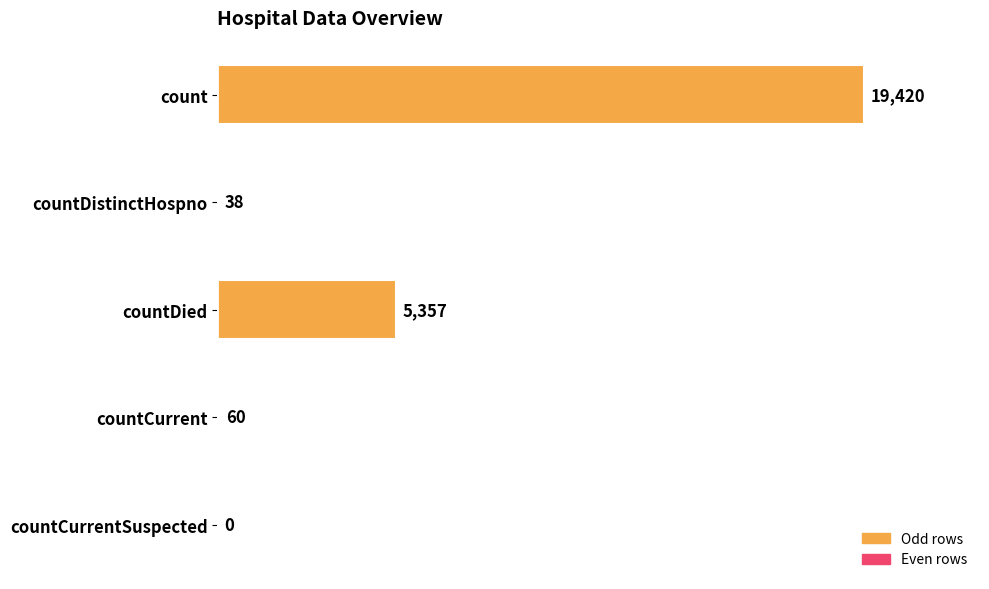

At which label is the value closest to 9710?

countDied